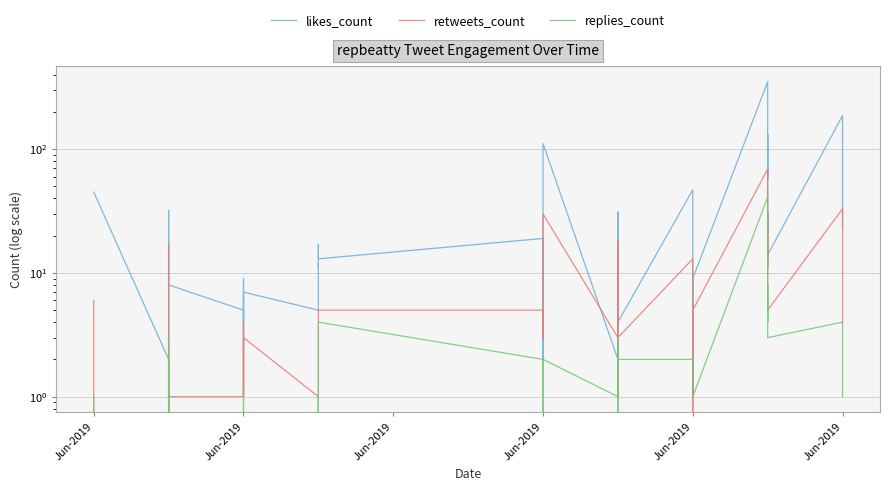

How many values in the replies_count series exceed 1?

14